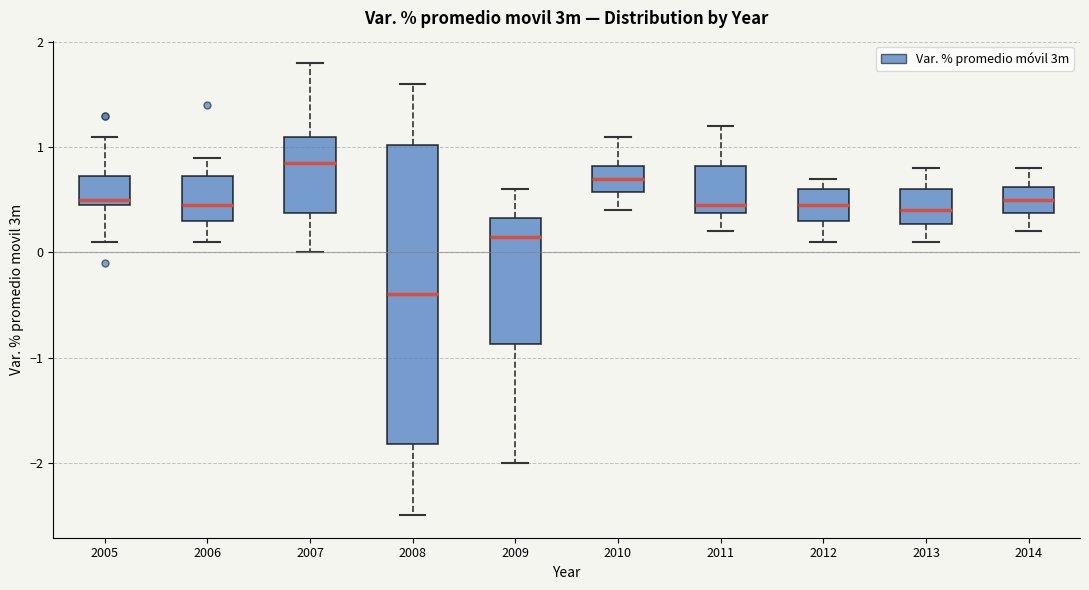

Reading left to right, read every box against the y-axis: the position of its median line, the range the box covers, and the ends of its whiskers. The values are not printed on the chart, so give them approximately, as read against the axis.

2005: median 0.5 (just above the box's lower edge), box 0.5 to 0.7, whiskers 0.1 to 1.1
2006: median 0.5, box 0.3 to 0.7, whiskers 0.1 to 0.9
2007: median 0.9, box 0.4 to 1.1, whiskers 0.0 to 1.8
2008: median -0.4, box -1.8 to 1.0, whiskers -2.5 to 1.6
2009: median 0.2, box -0.9 to 0.3, whiskers -2.0 to 0.6
2010: median 0.7, box 0.6 to 0.8, whiskers 0.4 to 1.1
2011: median 0.5, box 0.4 to 0.8, whiskers 0.2 to 1.2
2012: median 0.5, box 0.3 to 0.6, whiskers 0.1 to 0.7
2013: median 0.4, box 0.3 to 0.6, whiskers 0.1 to 0.8
2014: median 0.5, box 0.4 to 0.6, whiskers 0.2 to 0.8